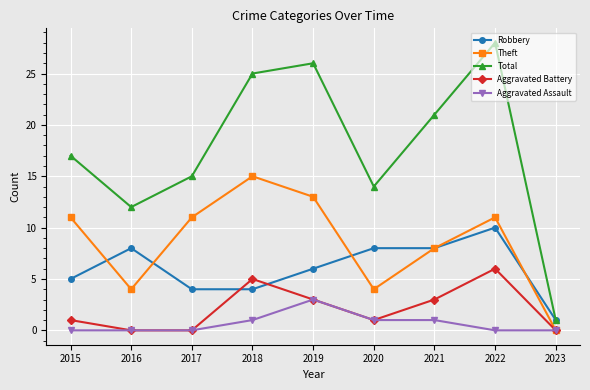

True or false: Theft and Total cross at least once.

False